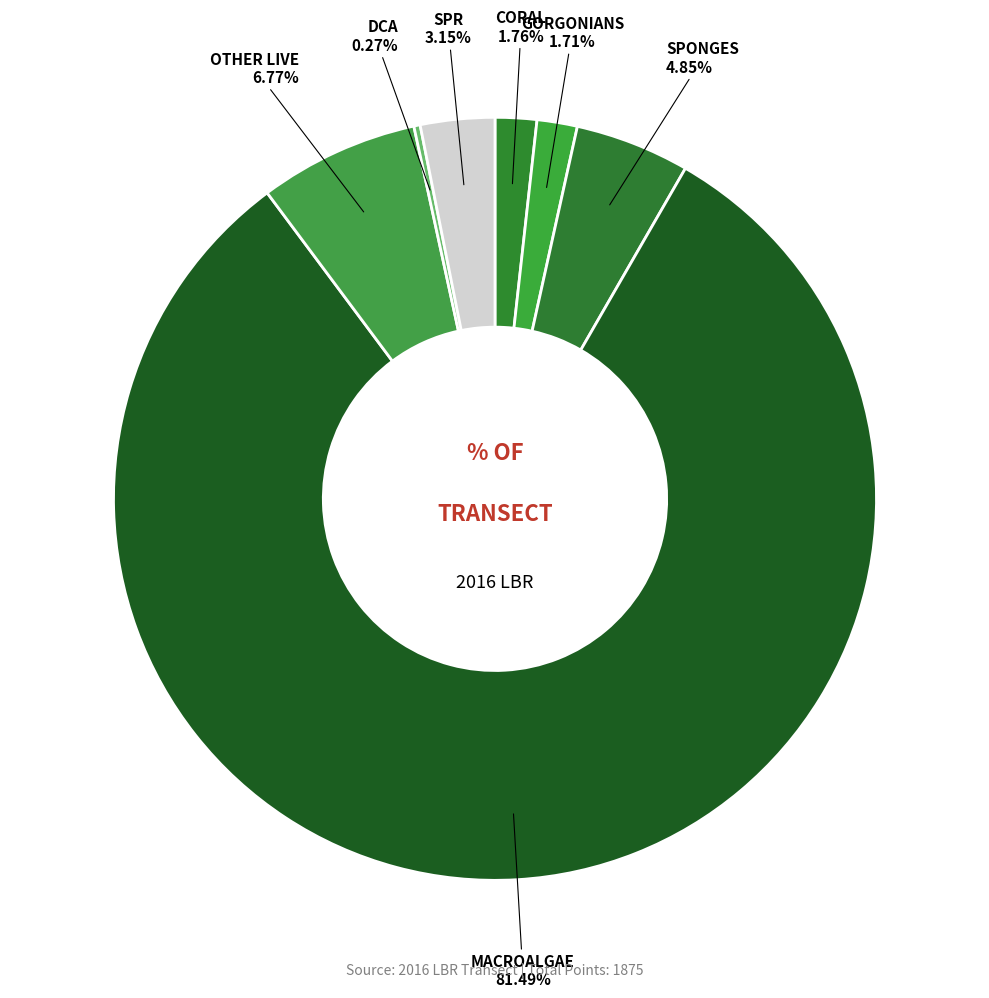

Is there a majority slice in this chart?

Yes